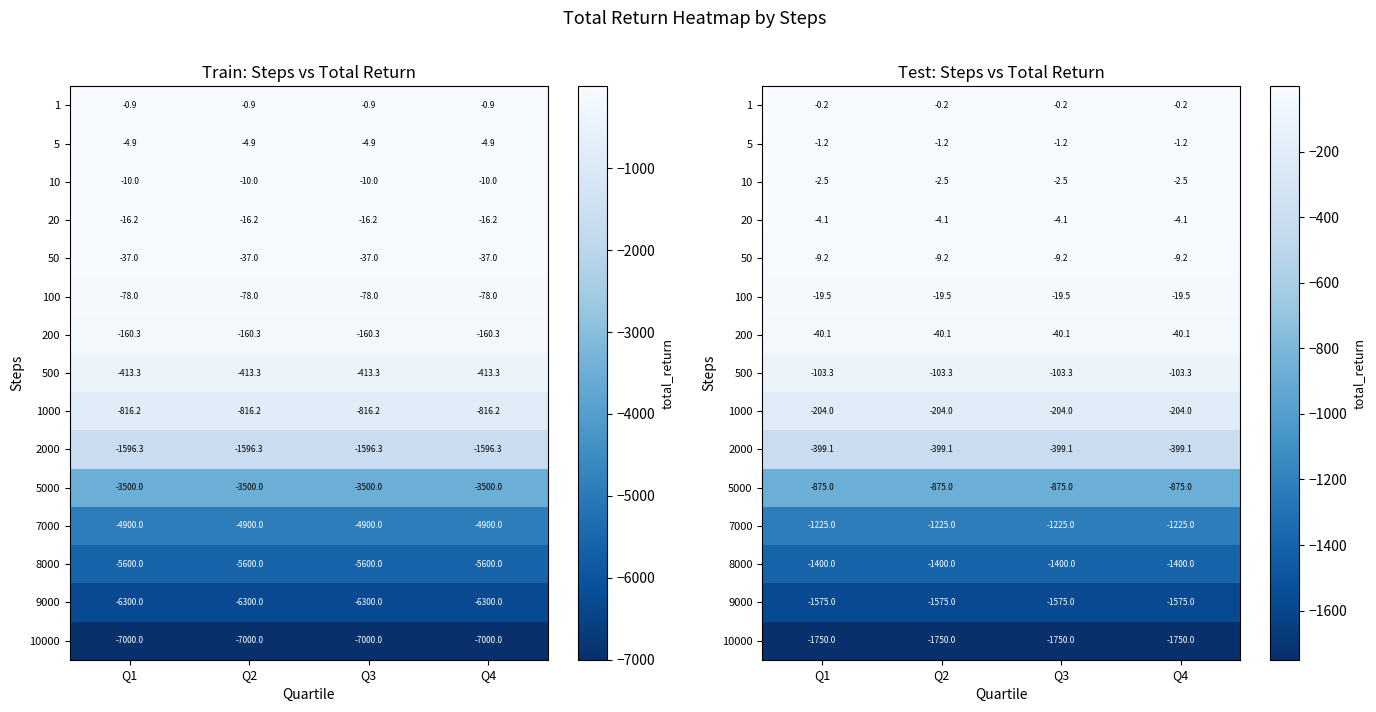

What is the average value of the 200 series?

-40.1